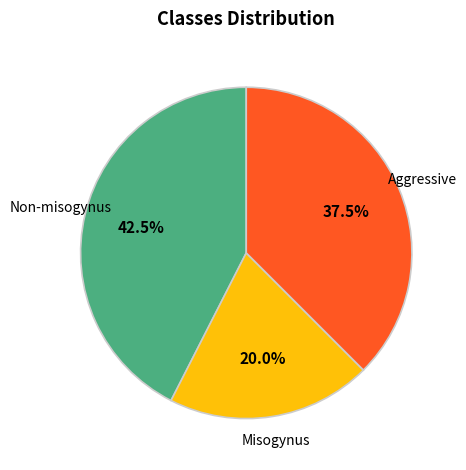

How many slices are in this pie chart?

3